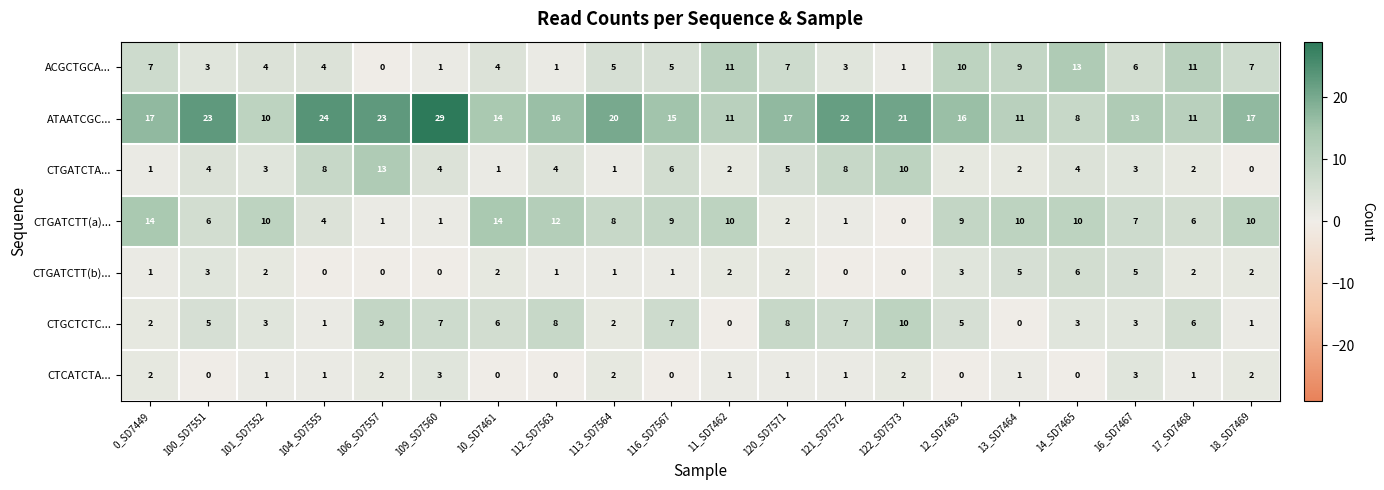

True or false: ATAATCGC... has a value of 15 at 116_SD7567.

True